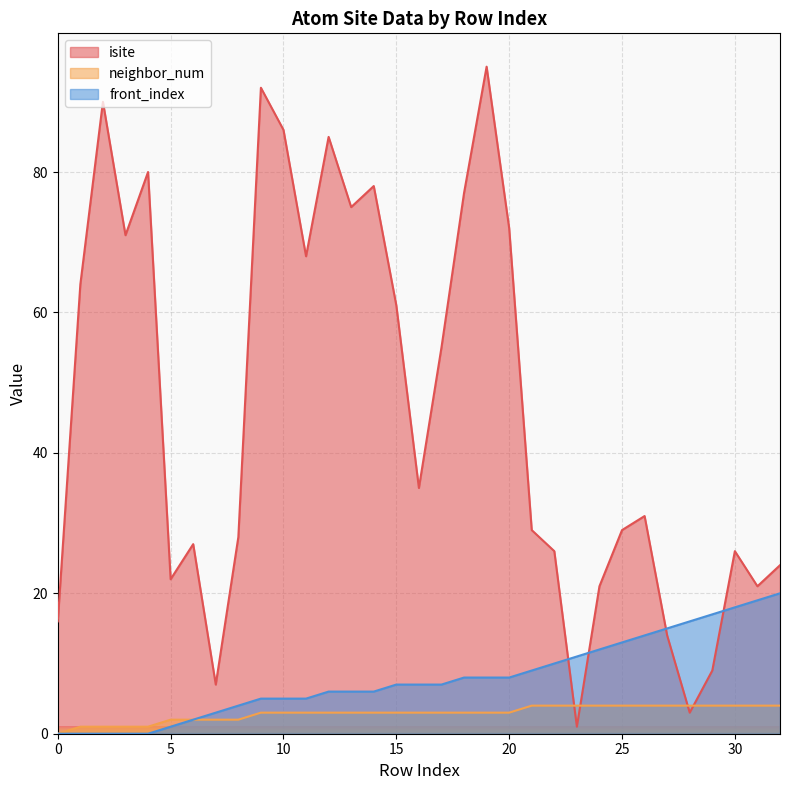

Reading left to right, transcribe all the data shown in this chart.

isite: 0=16	1=64	2=90	3=71	4=80	5=22	6=27	7=7	8=28	9=92	10=86	11=68	12=85	13=75	14=78	15=61	16=35	17=55	18=77	19=95	20=72	21=29	22=26	23=1	24=21	25=29	26=31	27=14	28=3	29=9	30=26	31=21	32=24
neighbor_num: 0=0	1=1	2=1	3=1	4=1	5=2	6=2	7=2	8=2	9=3	10=3	11=3	12=3	13=3	14=3	15=3	16=3	17=3	18=3	19=3	20=3	21=4	22=4	23=4	24=4	25=4	26=4	27=4	28=4	29=4	30=4	31=4	32=4
front_index: 0=0	1=0	2=0	3=0	4=0	5=1	6=2	7=3	8=4	9=5	10=5	11=5	12=6	13=6	14=6	15=7	16=7	17=7	18=8	19=8	20=8	21=9	22=10	23=11	24=12	25=13	26=14	27=15	28=16	29=17	30=18	31=19	32=20